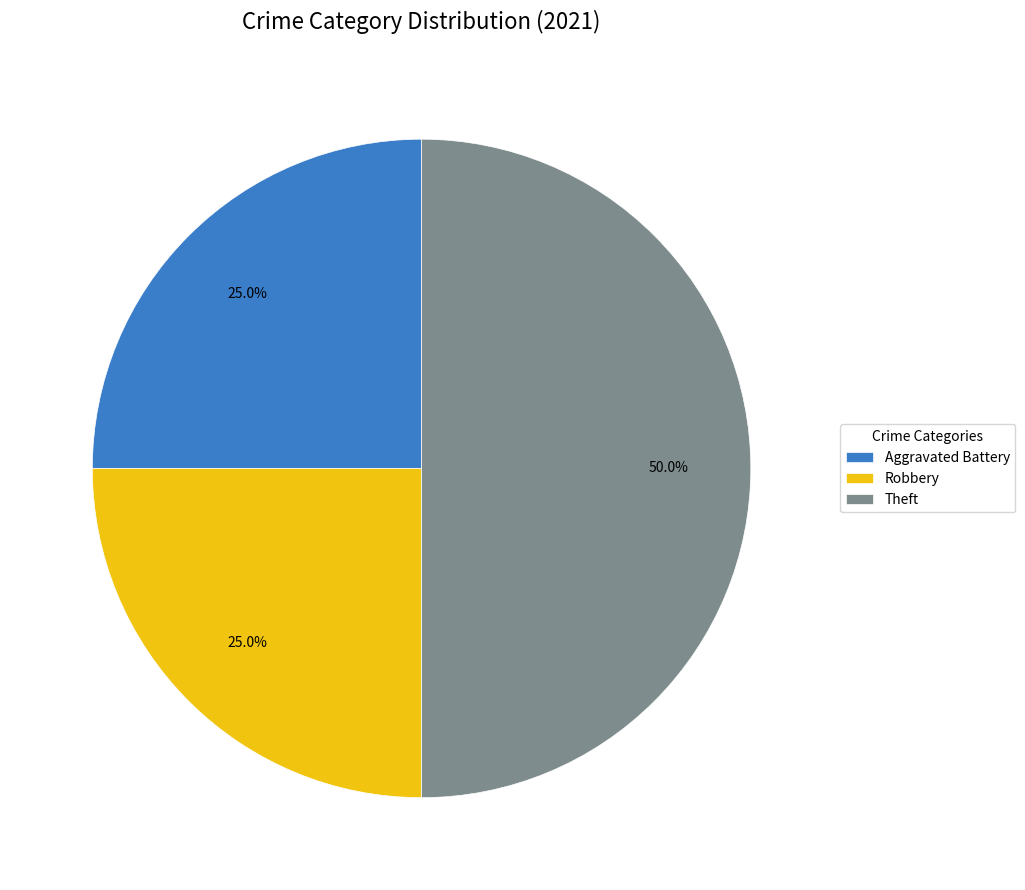

Which has a higher value, Theft or Aggravated Battery?

Theft